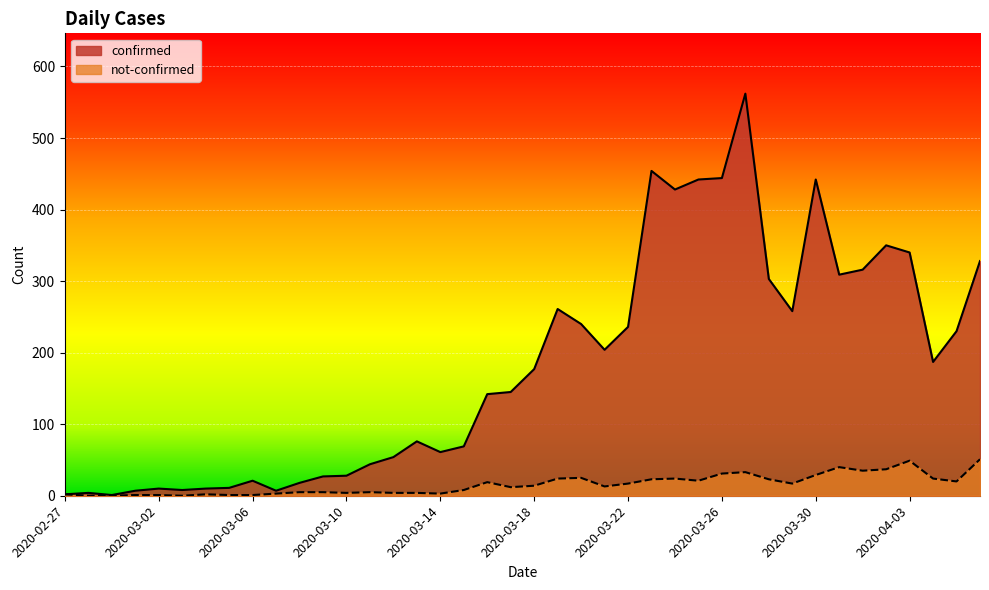

What is the difference between the confirmed values at 2020-03-13 and 2020-02-27?

74